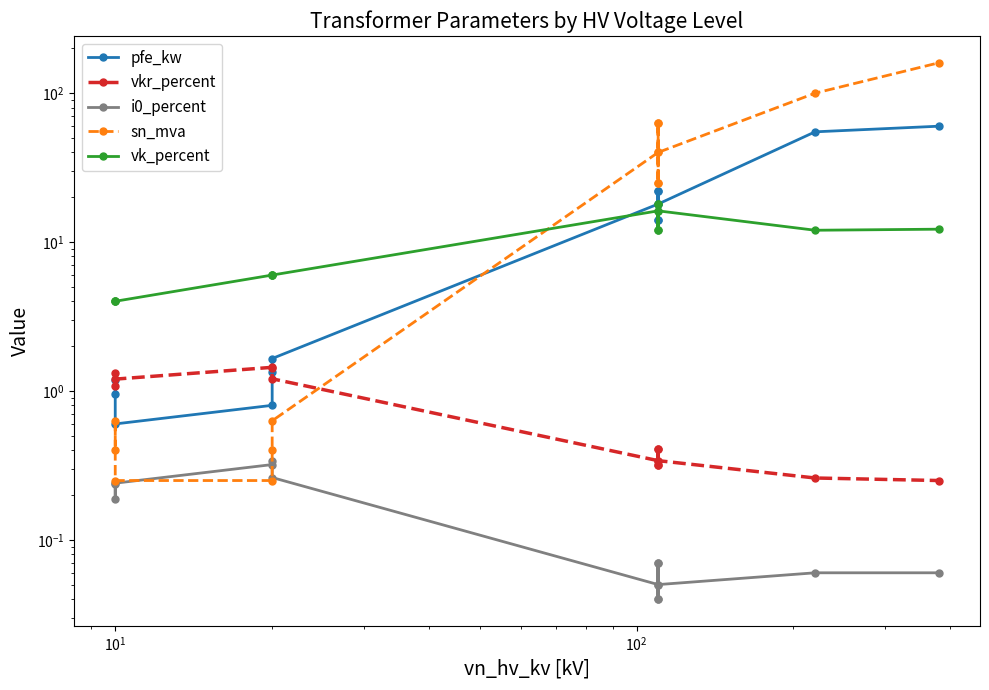

What are all the series names shown in the legend?

pfe_kw, vkr_percent, i0_percent, sn_mva, vk_percent